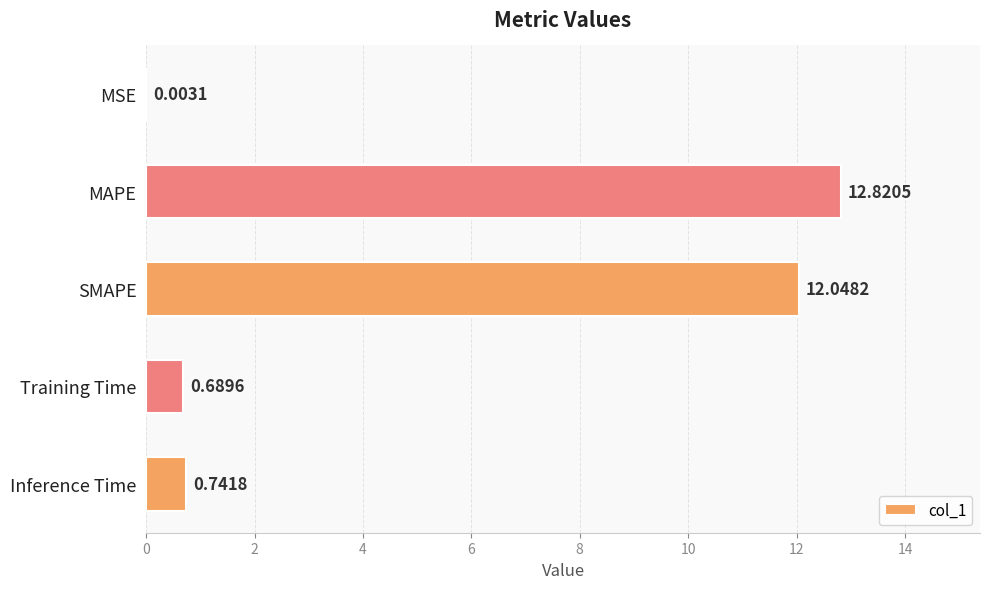

What is the sum of all values?

26.3